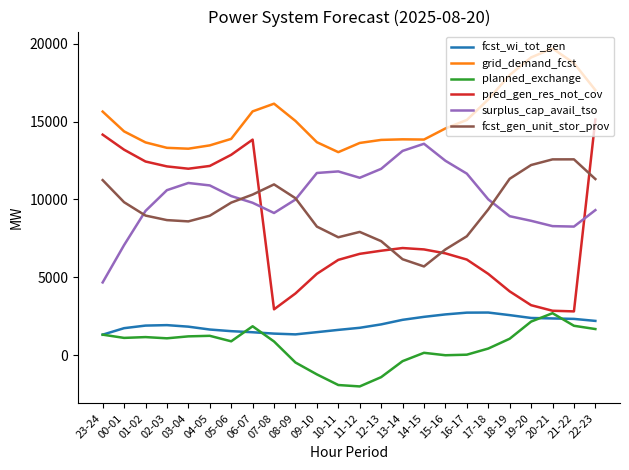

Between which two adjacent categories do surplus_cap_avail_tso and pred_gen_res_not_cov first intersect?

06-07 and 07-08